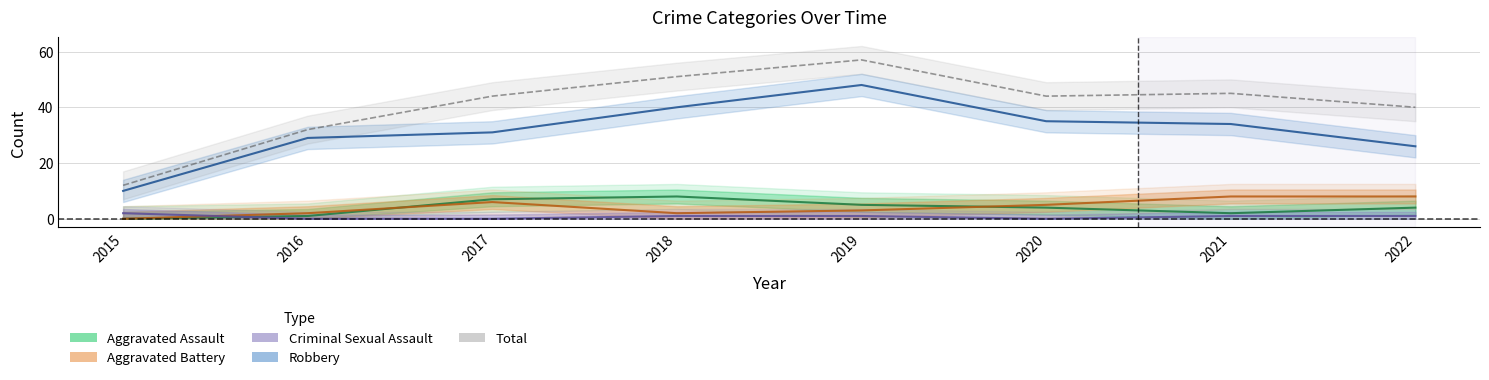

In Aggravated Assault, how many points are lower than both neighbors (excluding endpoints)?

1